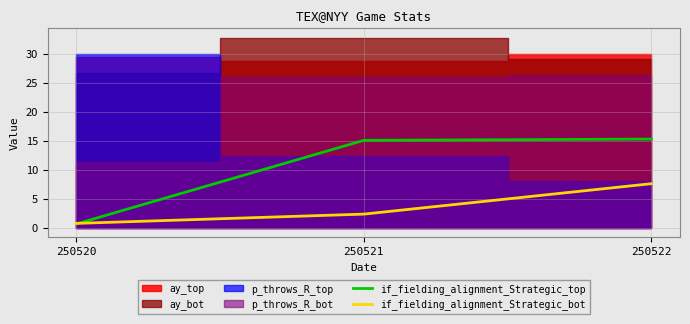

How many categories are shown in the chart?

3